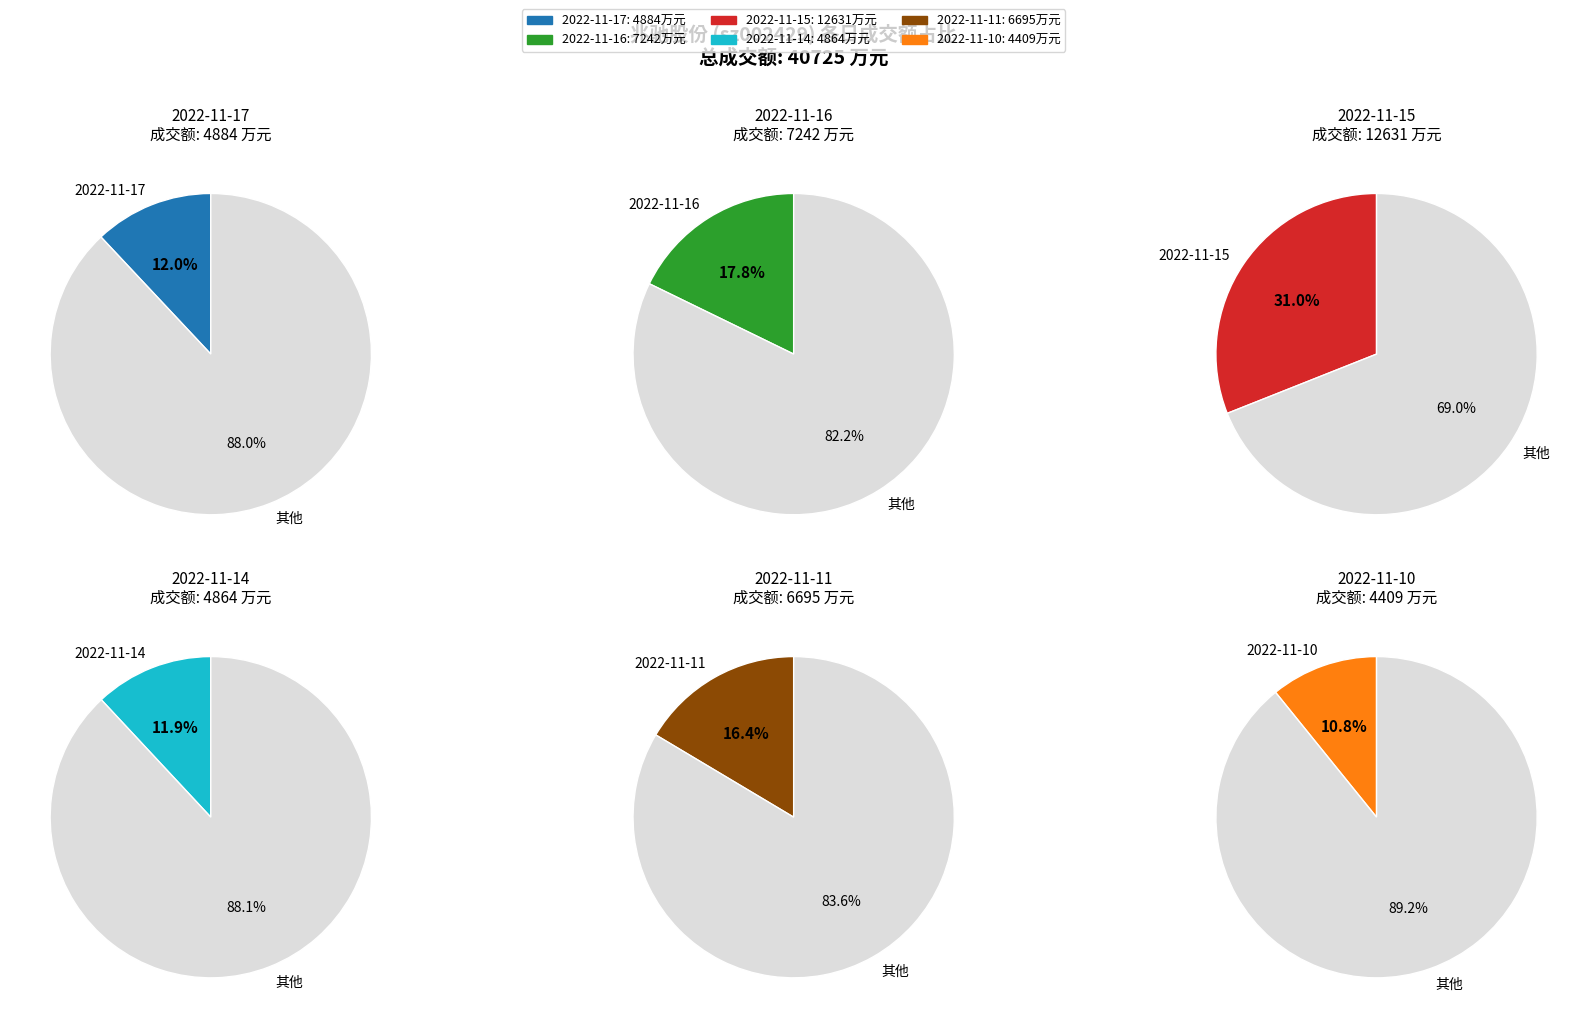

What percentage is the 2022-11-15 slice, to the nearest percent?

31%